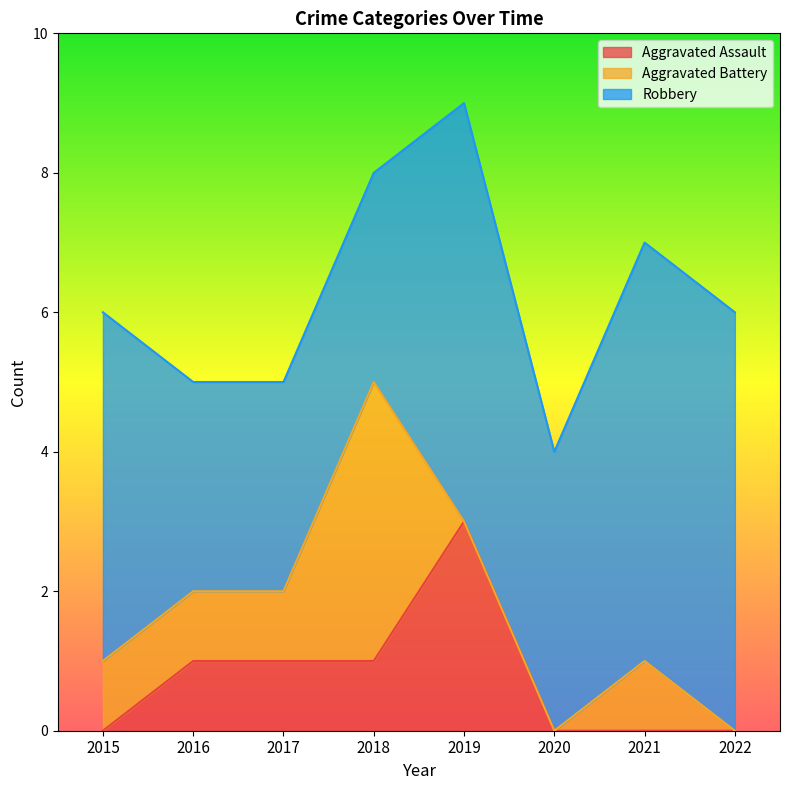

Which series ends up on top after the final intersection of Aggravated Assault and Aggravated Battery?

Aggravated Assault